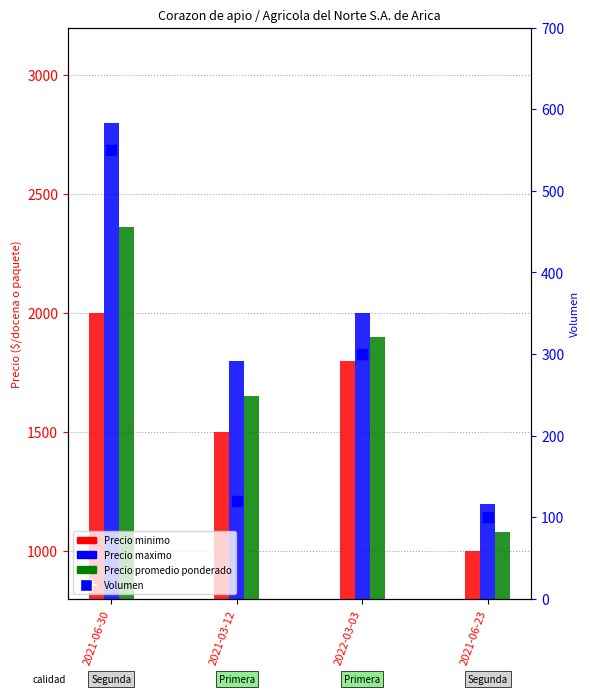

At how many categories does at least one series exceed 1913?

2